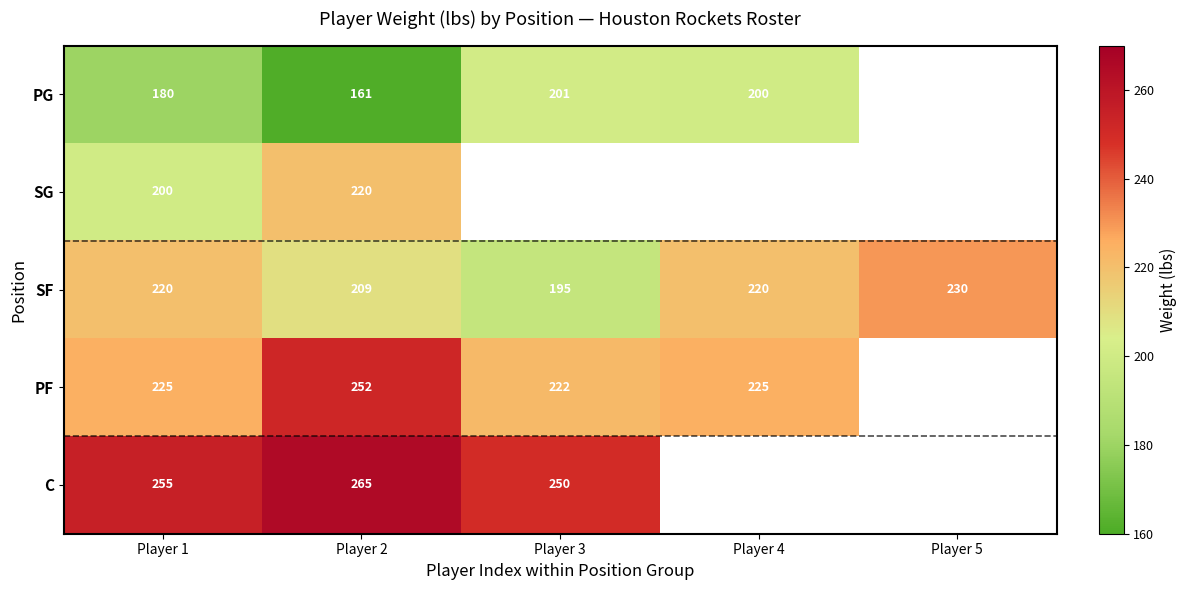

The value of C at Player 2 is 265. True or false?

True